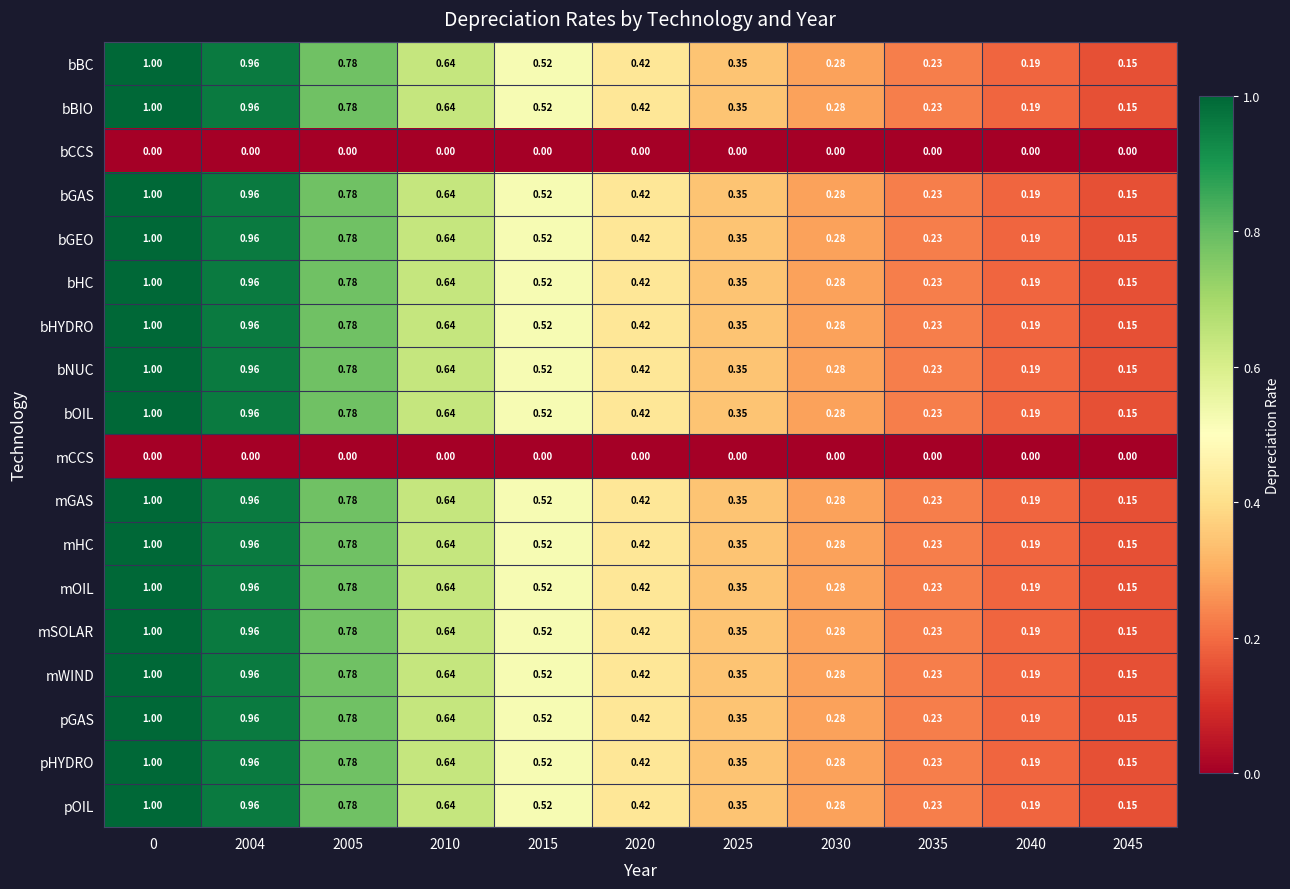

Is the value of mCCS at 2040 greater than the value of mGAS at 0?

No